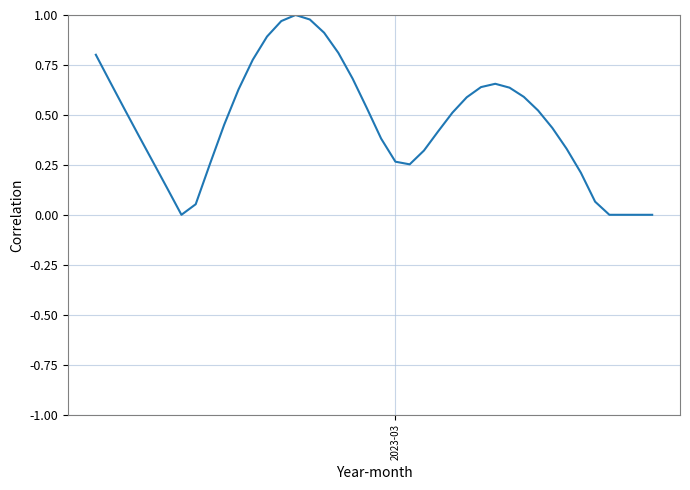

Does the chart display data point markers on the line(s)?

No